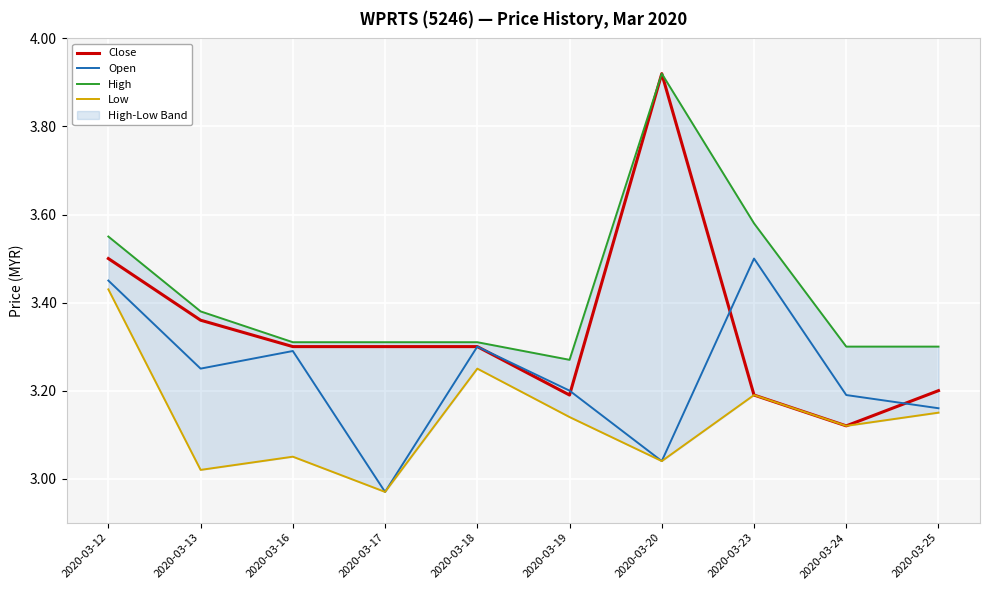

True or false: High has a value of 3.4 at 2020-03-13.

True